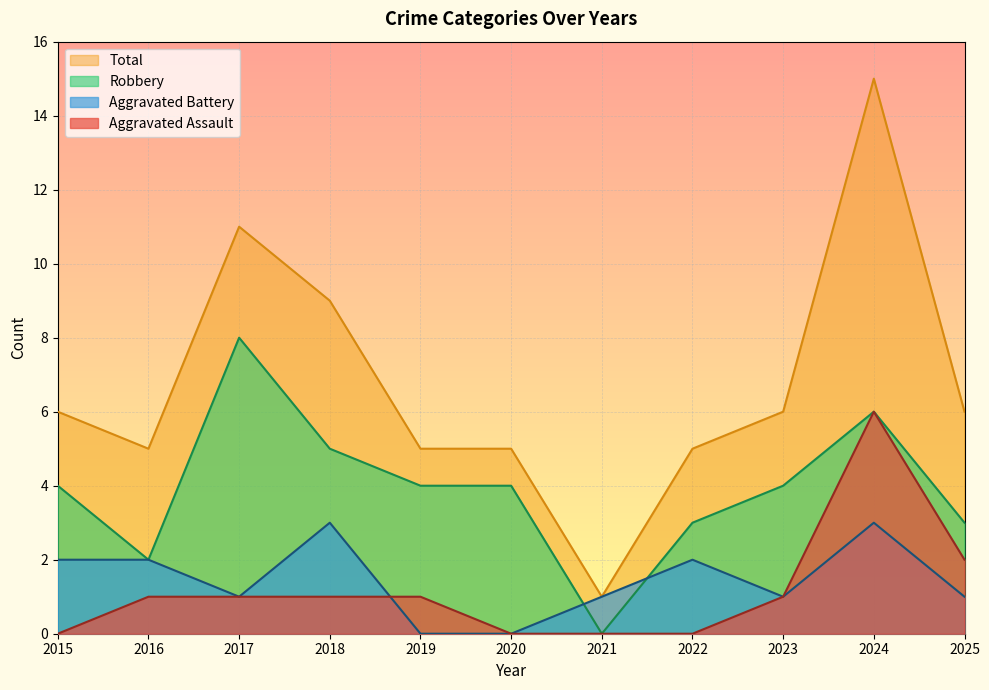

What is the sum of the Aggravated Assault values at 2025 and 2023?

3